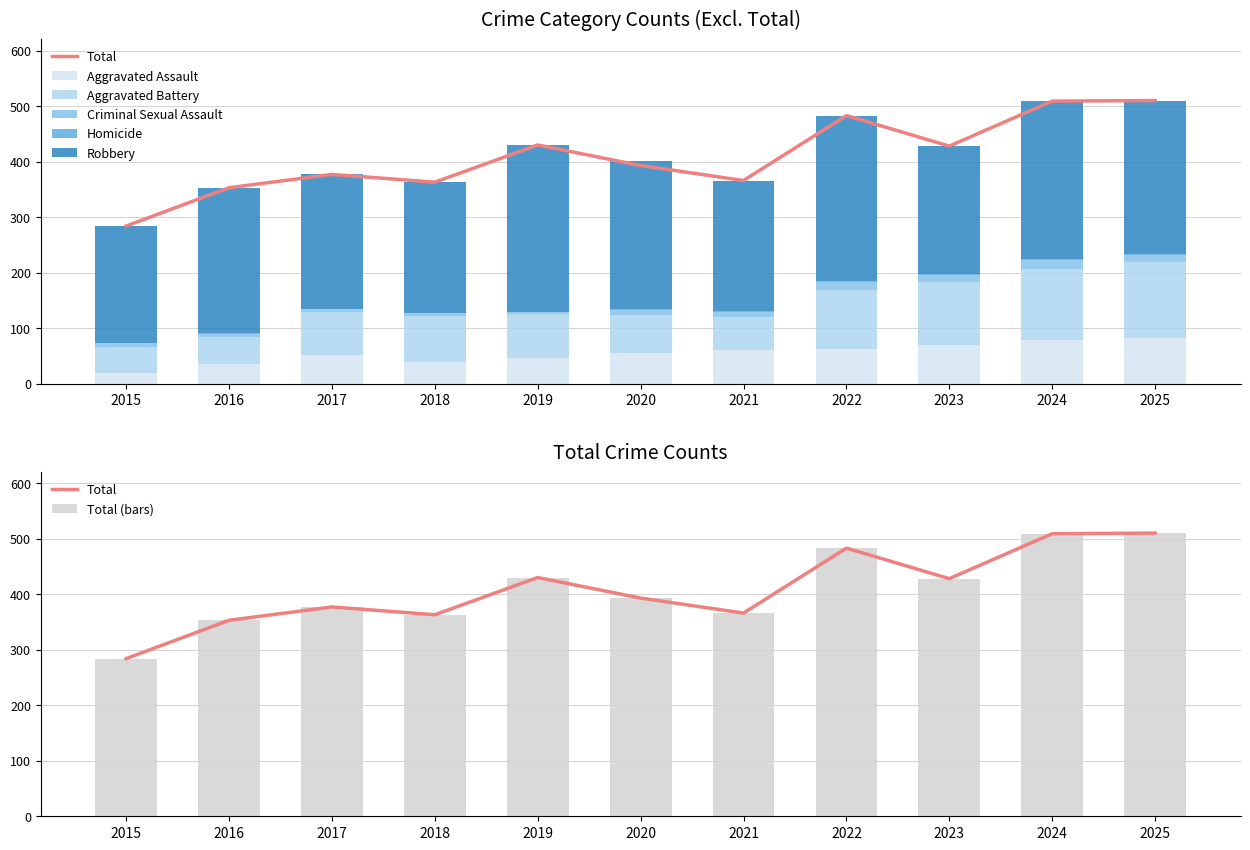

Rank the series by their maximum value, from highest to lowest.

Total, Robbery, Aggravated Battery, Aggravated Assault, Criminal Sexual Assault, Homicide